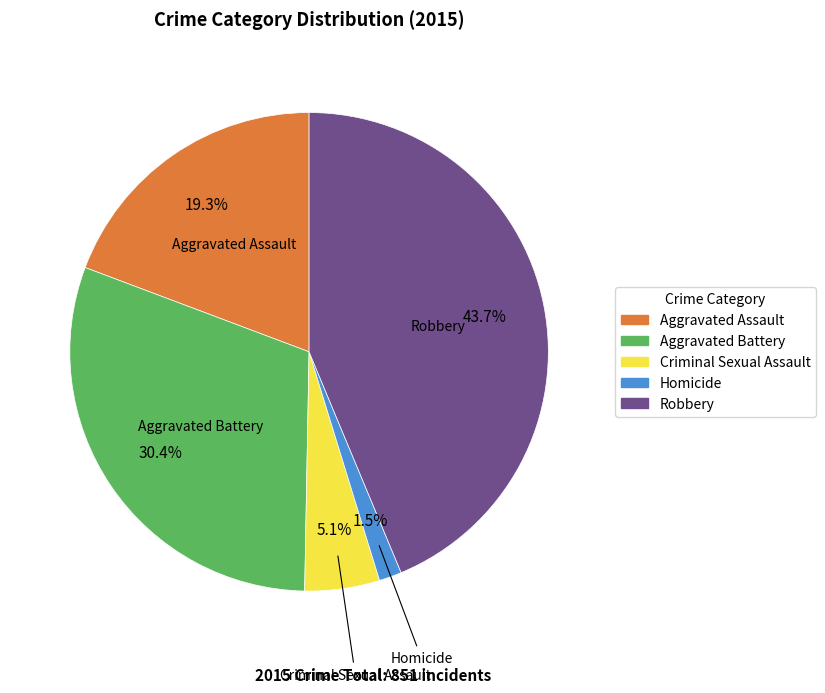

Rank the categories by value from highest to lowest.

Robbery, Aggravated Battery, Aggravated Assault, Criminal Sexual Assault, Homicide